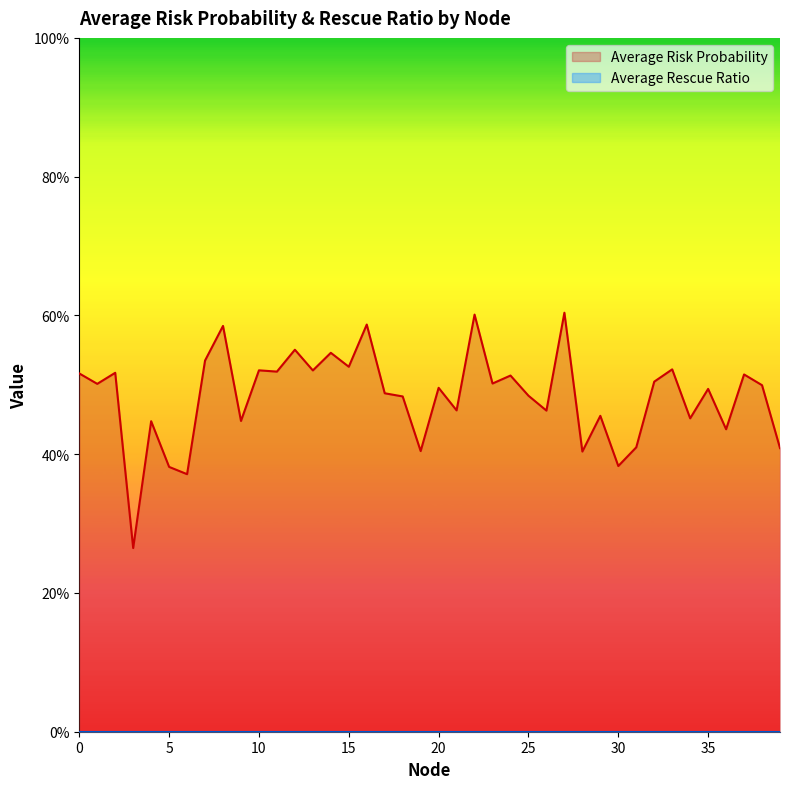

Where is the first local maximum?

2